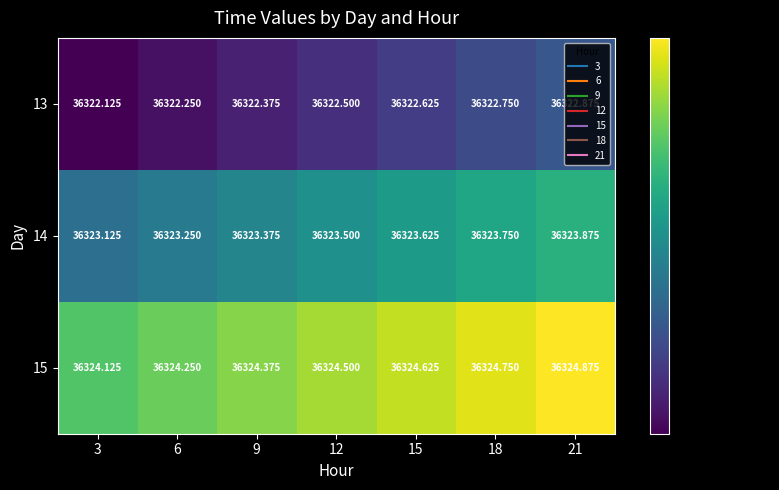

Is the value of 15 at 12 greater than the value of 13 at 12?

Yes